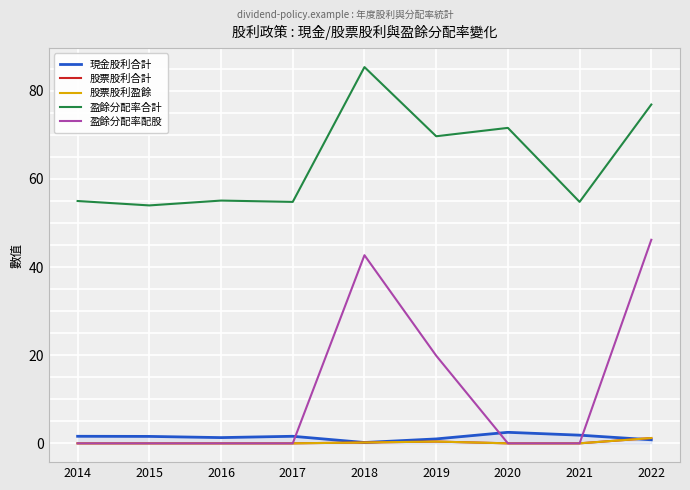

What is the value of the 現金股利合計 point at the 4th from the left?

1.6